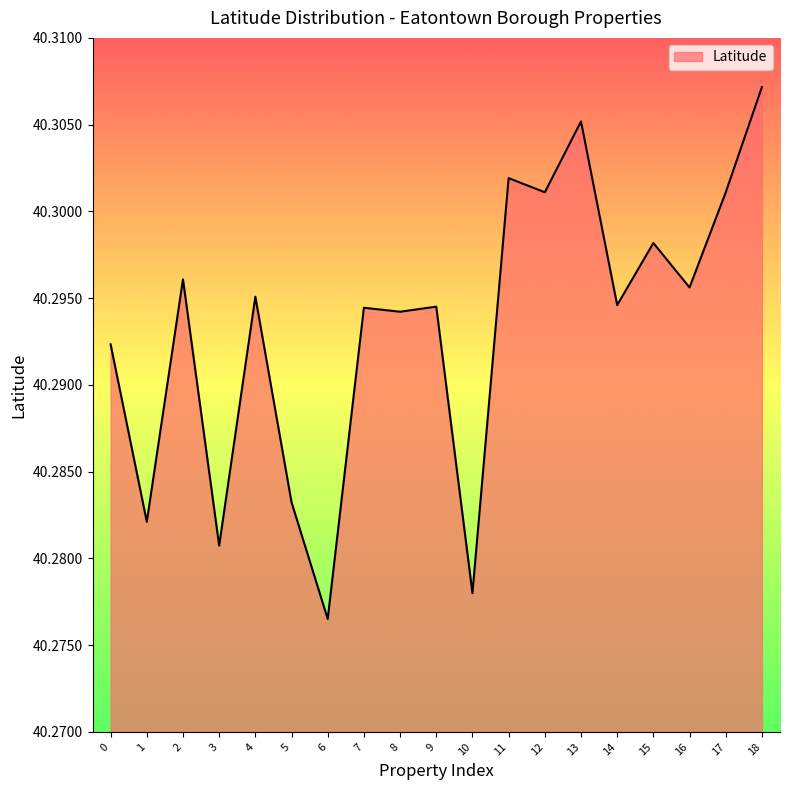

How many lines are shown in the chart?

1